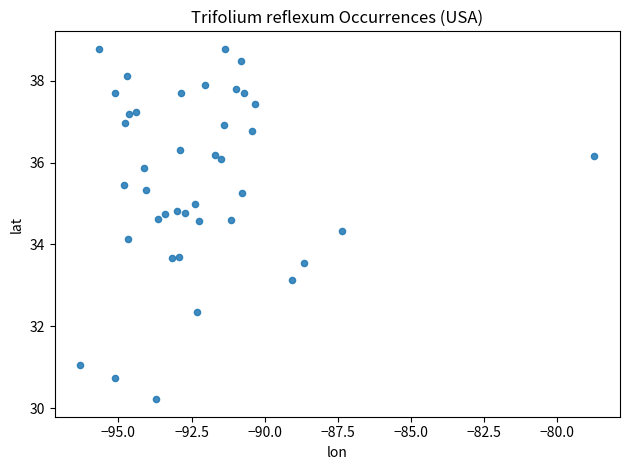

What is the range of X values (max minus min)?

17.6